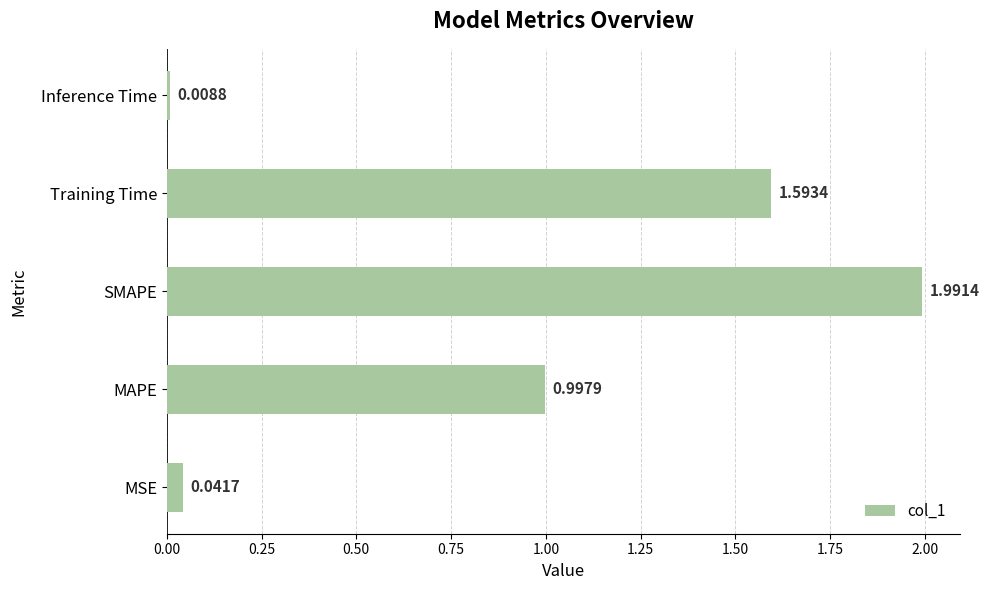

What is the greatest value displayed?

2.0